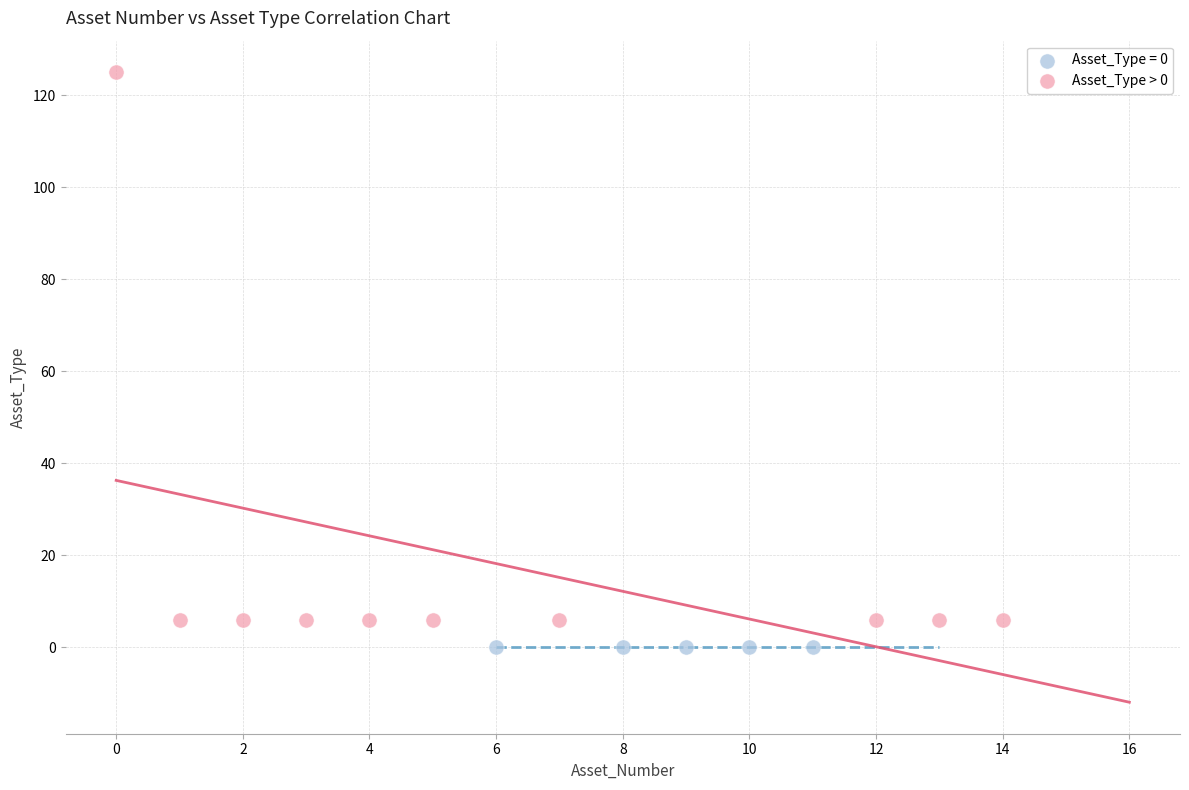

Which series contains the highest Y value?

Asset_Type > 0